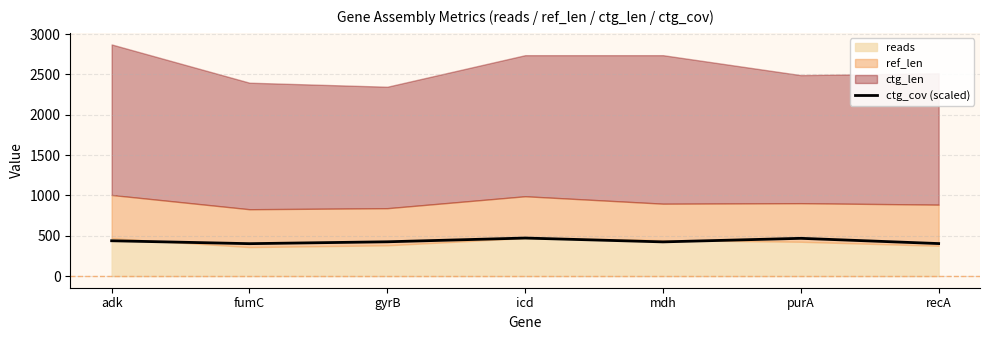

What is the label of the 4th point from the left?

icd